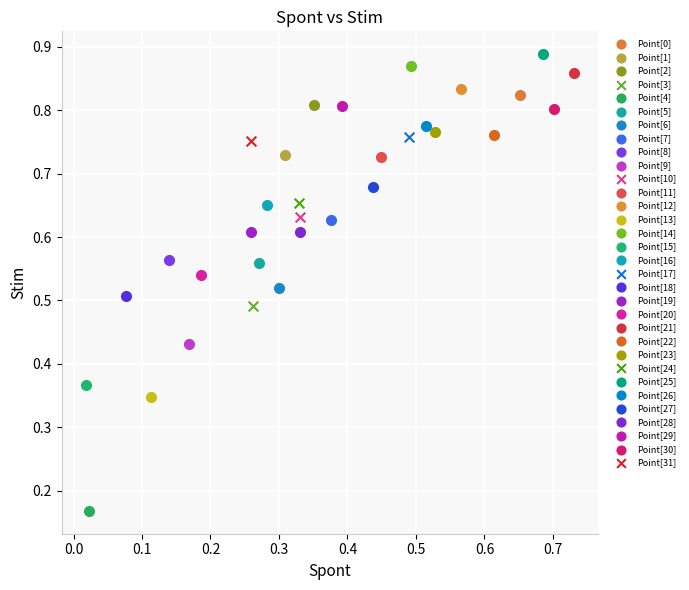

What are all the series names shown in the legend?

Point[0], Point[1], Point[2], Point[3], Point[4], Point[5], Point[6], Point[7], Point[8], Point[9], Point[10], Point[11], Point[12], Point[13], Point[14], Point[15], Point[16], Point[17], Point[18], Point[19], Point[20], Point[21], Point[22], Point[23], Point[24], Point[25], Point[26], Point[27], Point[28], Point[29], Point[30], Point[31]